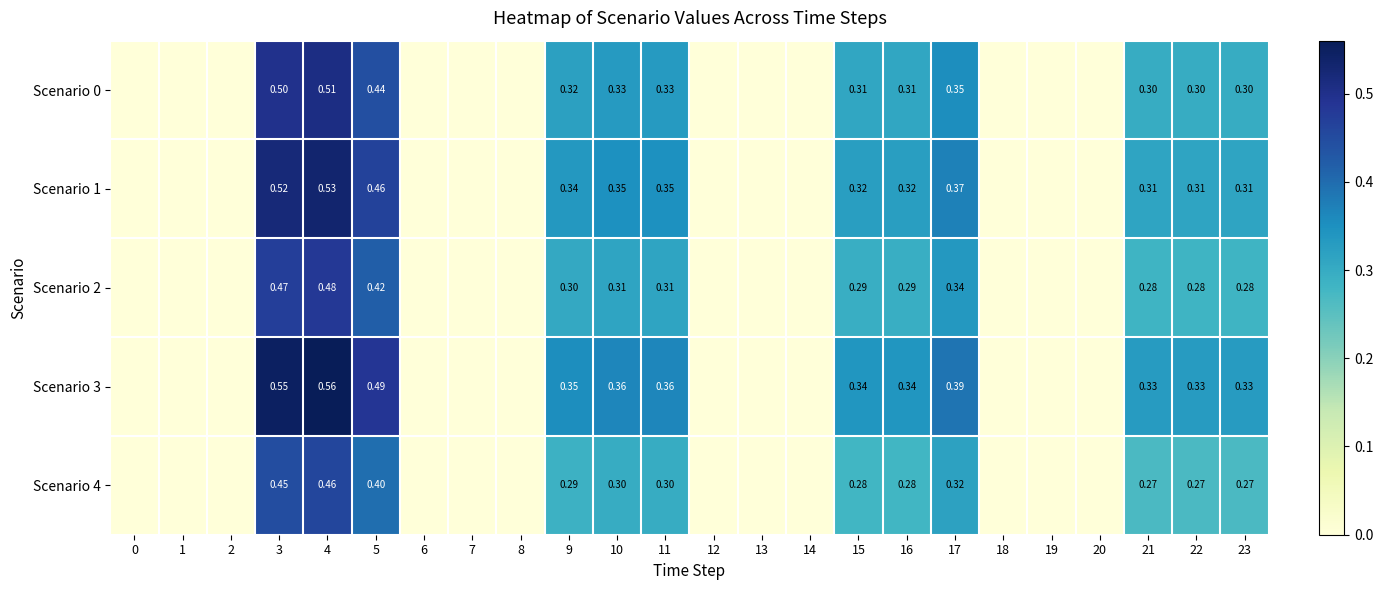

The Scenario 2 series shows 0.3 at 21. True or false?

True